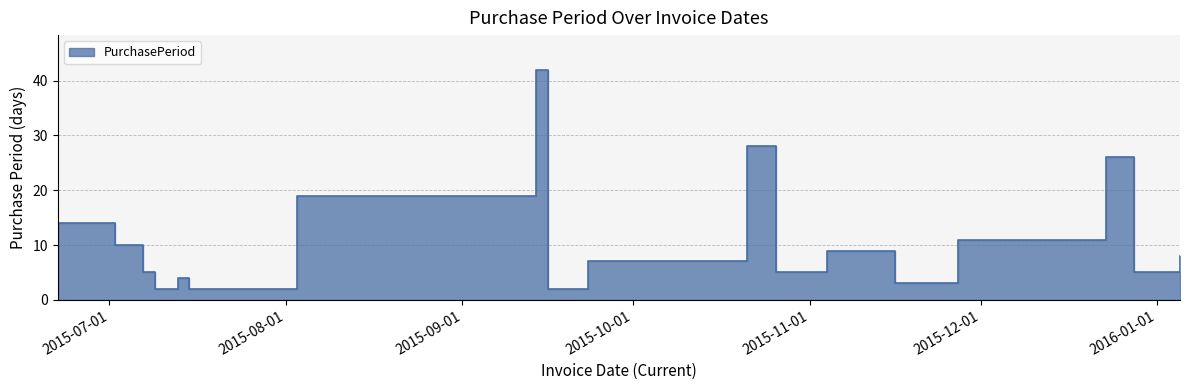

What is the ratio of the value at 2015-07-15 to the value at 2015-10-26?

0.4